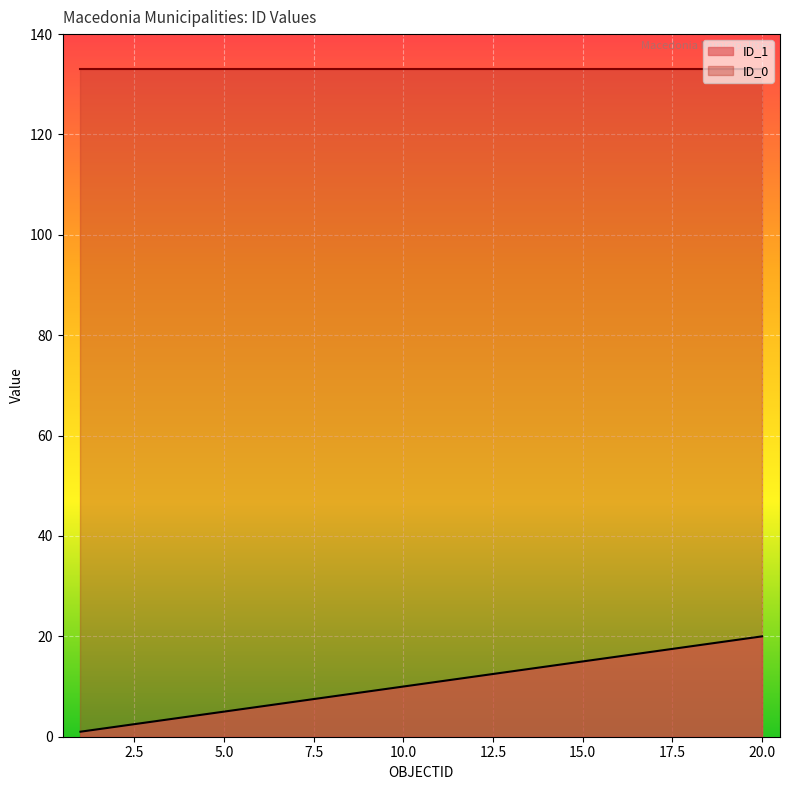

Reading left to right, extract all data points from this chart.

1	2	3	4	5	6	7	8	9	10	11	12	13	14	15	16	17	18	19	20